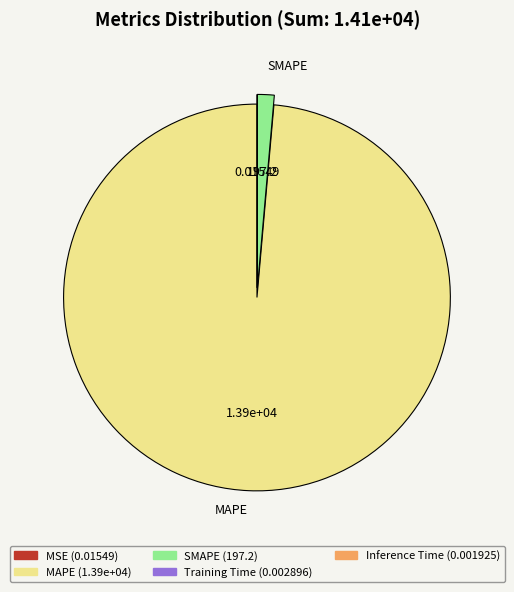

Does any single category account for the majority?

Yes